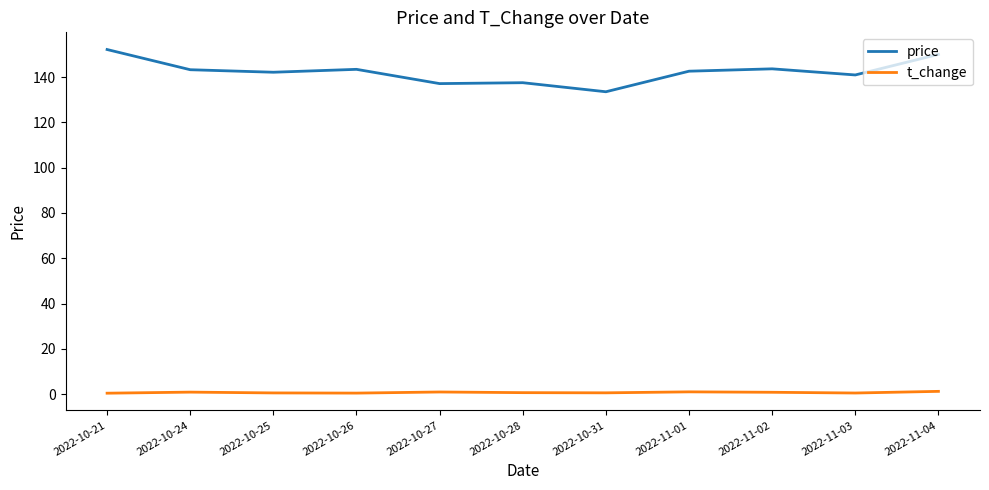

Which series has the largest total across all categories?

price